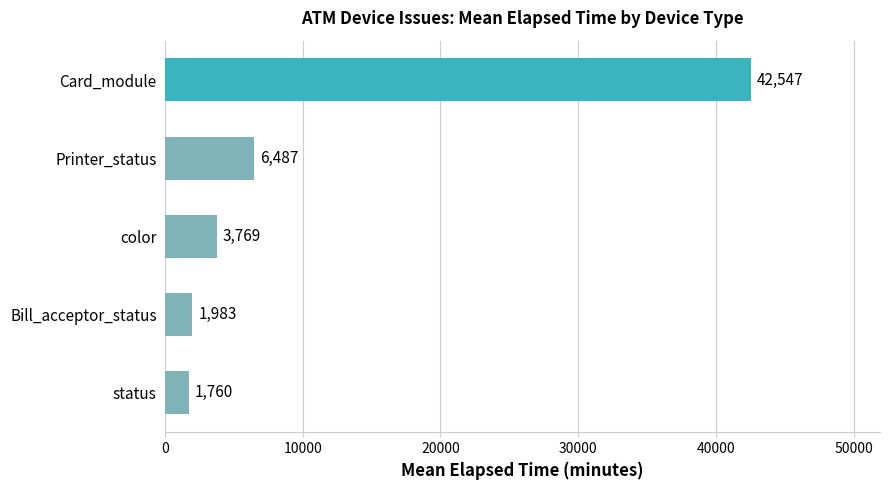

What is the minimum value shown in the chart?

1760